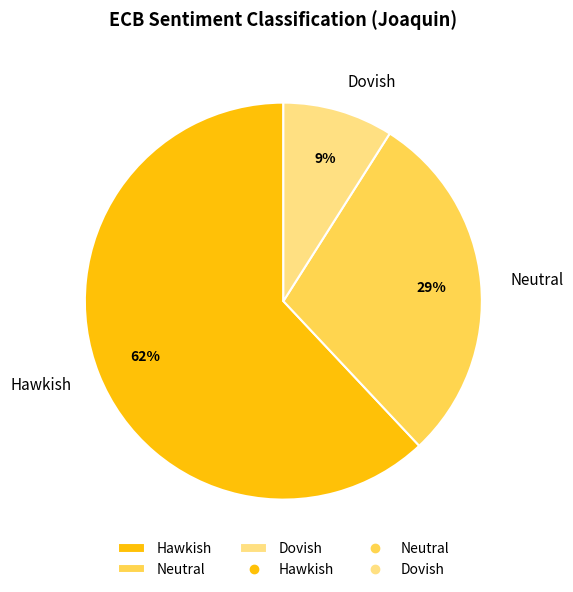

To the nearest percent, what portion does Hawkish represent?

62%